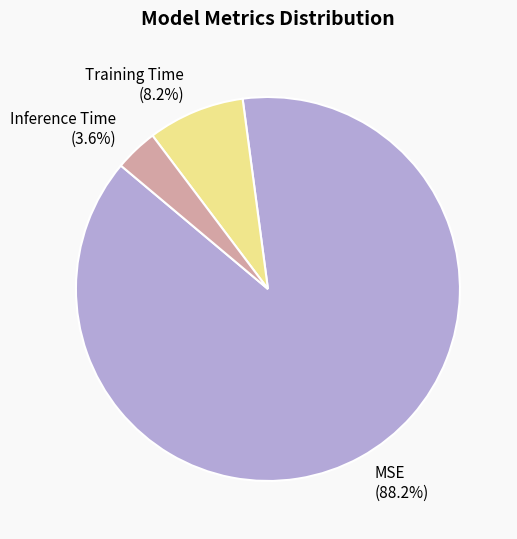

Which category has the smallest portion of the pie?

Inference Time